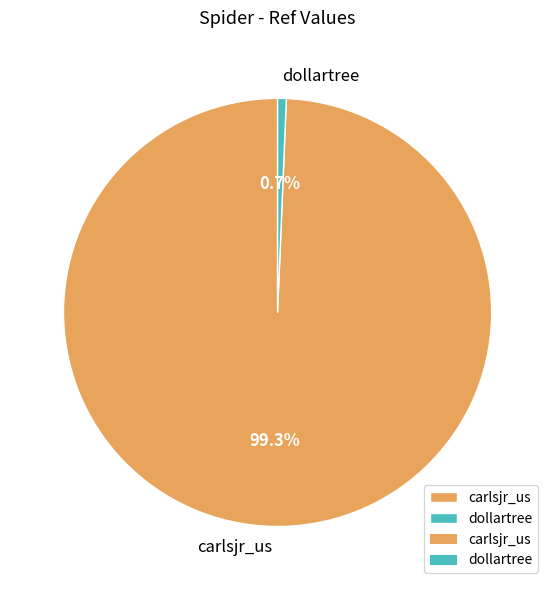

What is the largest slice in the pie chart?

carlsjr_us